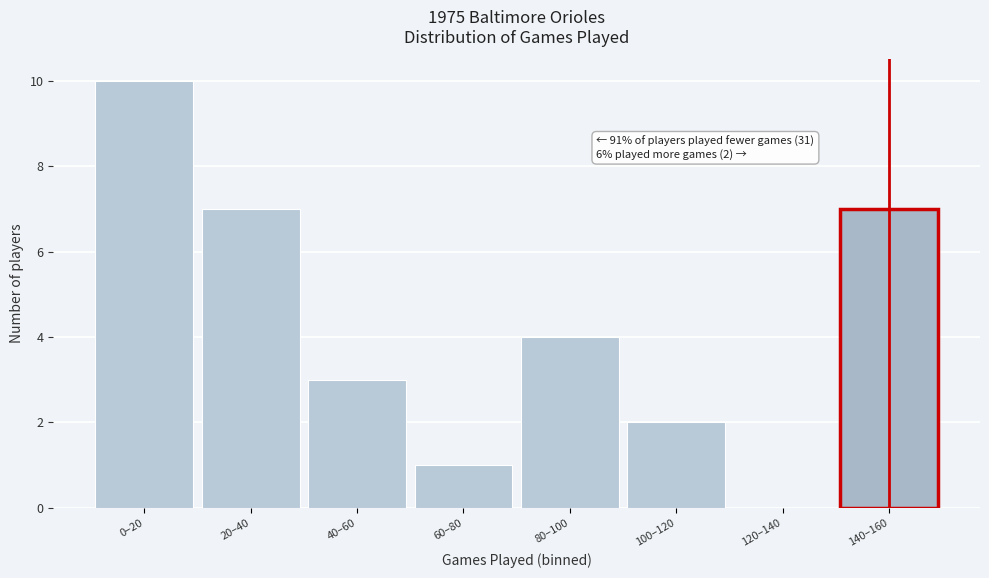

Reading right to left, what are all the values shown in this chart?

140–160=7	120–140=0	100–120=2	80–100=4	60–80=1	40–60=3	20–40=7	0–20=10